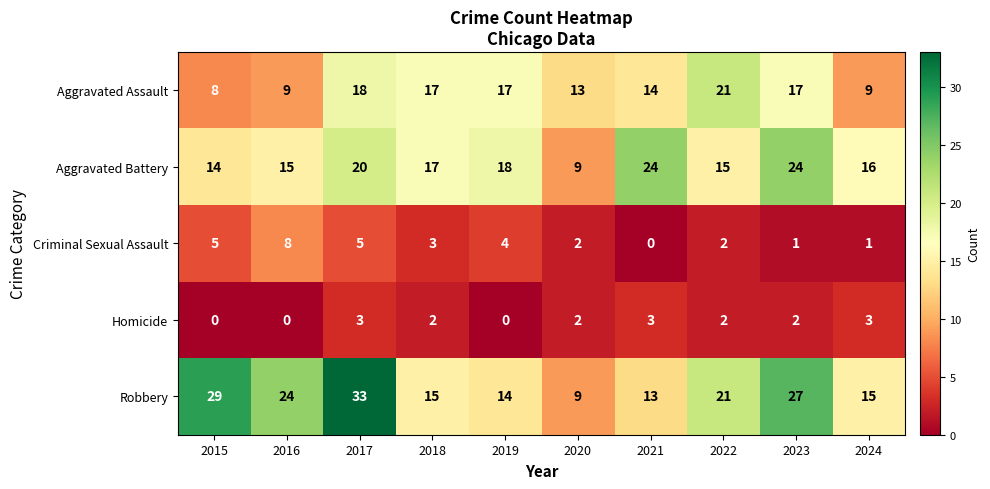

At 2015, list the series in order from largest to smallest.

Robbery, Aggravated Battery, Aggravated Assault, Criminal Sexual Assault, Homicide